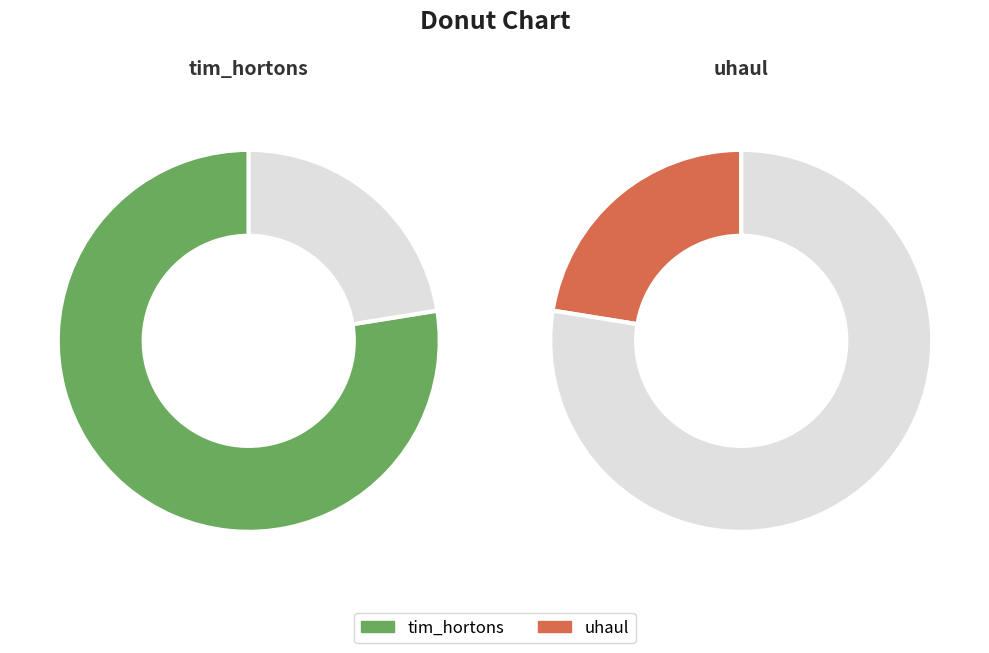

Is it true that uhaul is 22% of the pie?

True